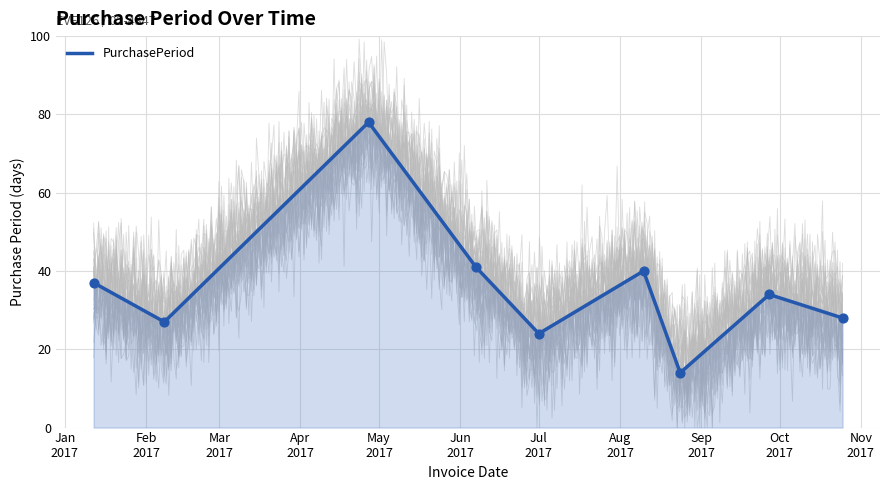

Between 2017-10-25 and 2017-02-08, which is larger?

2017-10-25